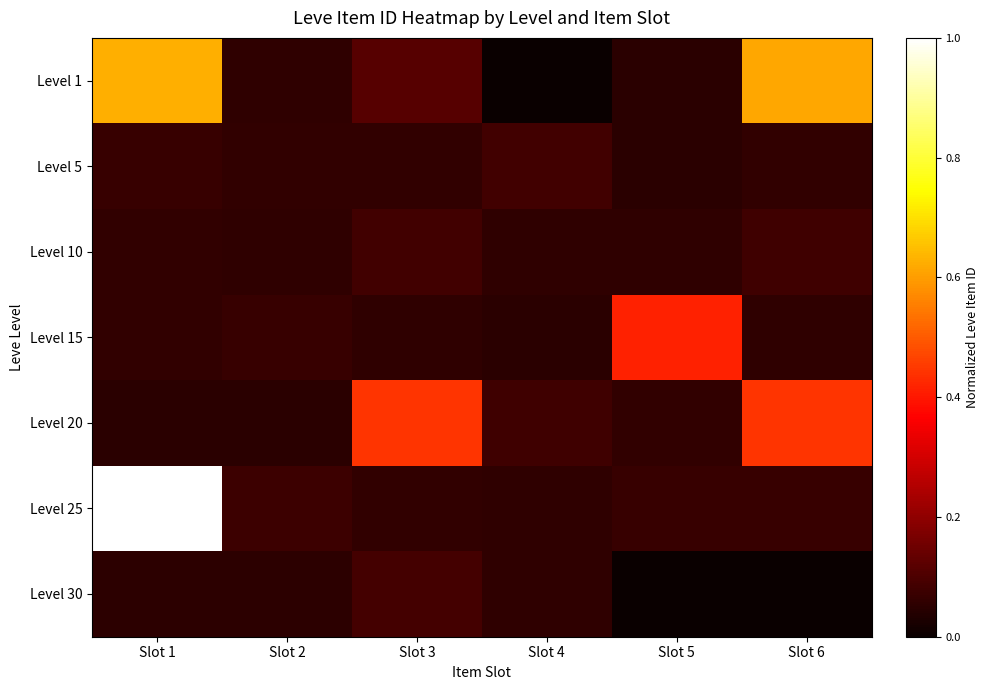

What is the total value across all series at Slot 5?

0.7